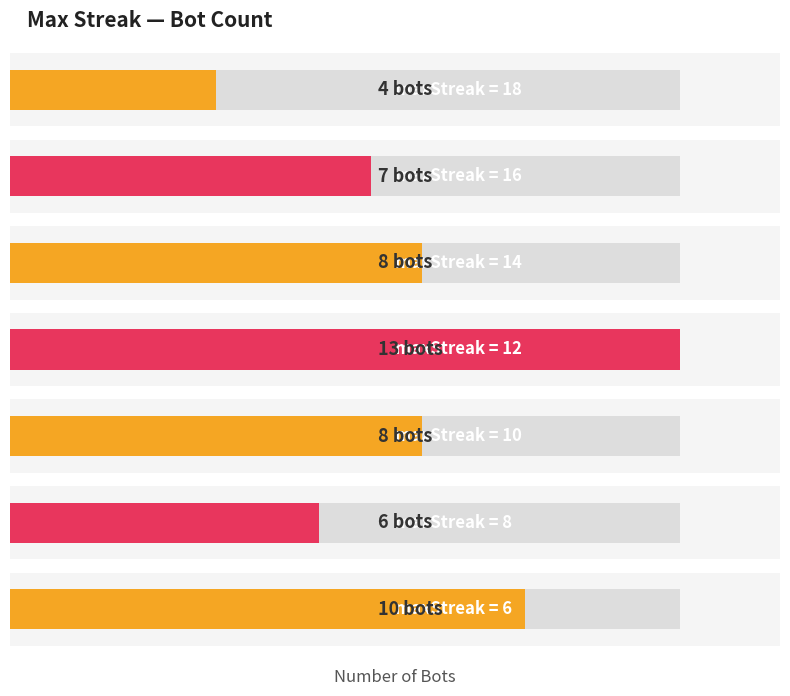

How many values are between 6 and 11?

5